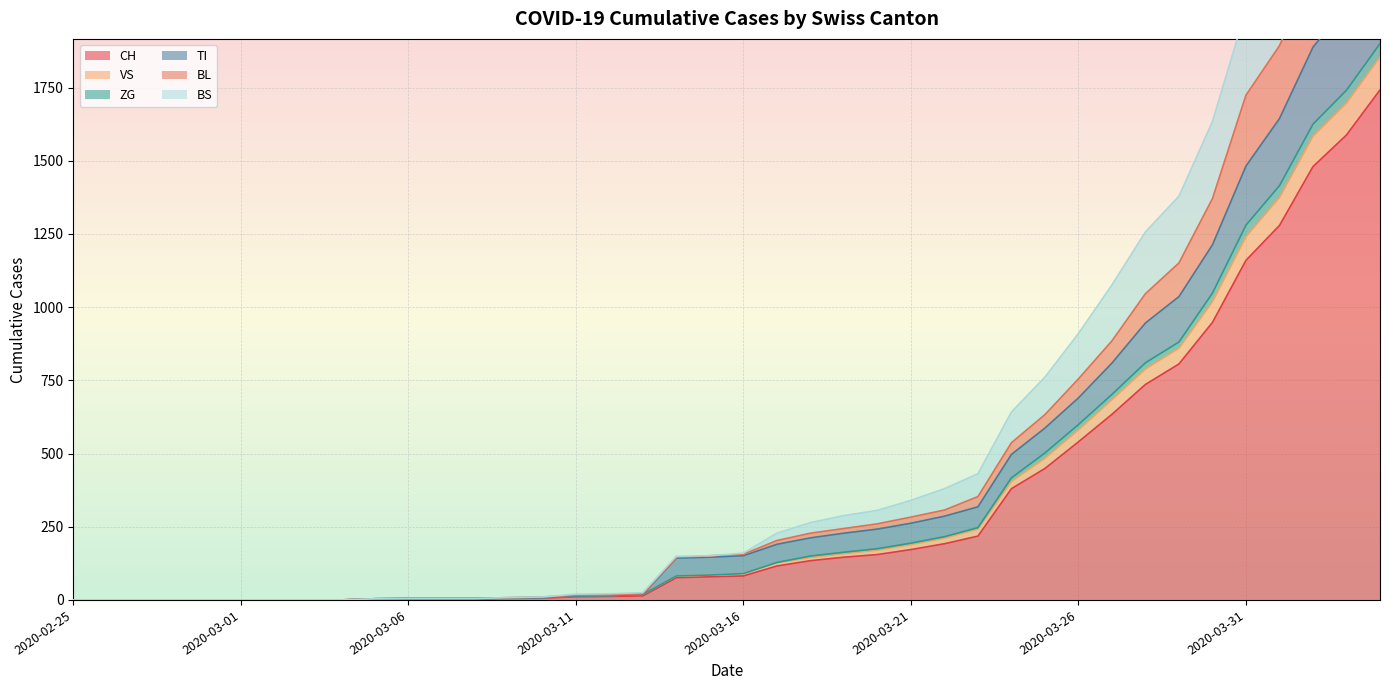

True or false: TI and VS cross at least once.

False